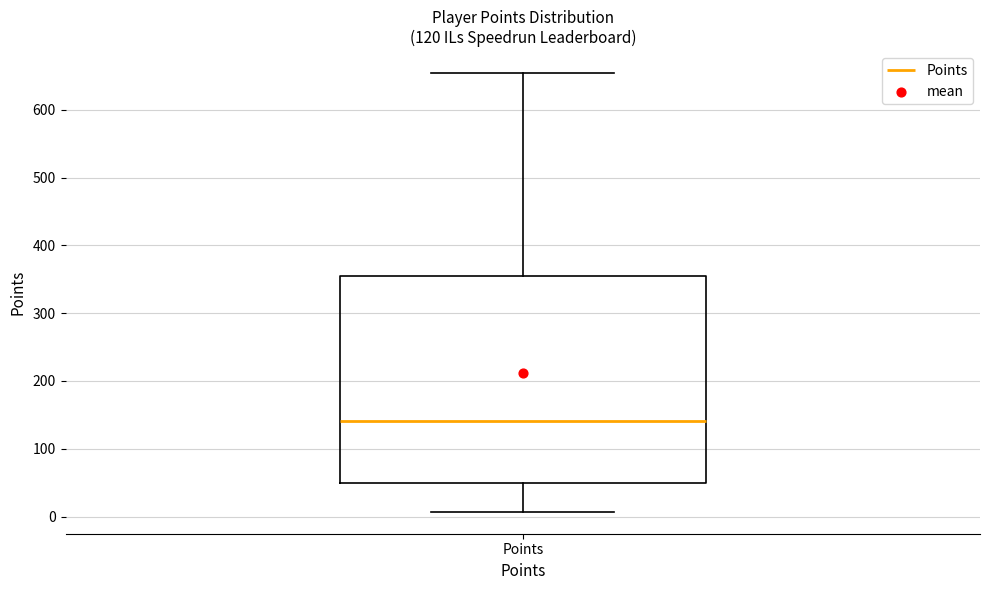

Read this box plot against the y-axis: the position of the median line, the range covered by the box, and the ends of both whiskers. The values are not printed on the chart, so give them approximately, as read against the axis.

median 140, box 50 to 350, whiskers 10 to 650